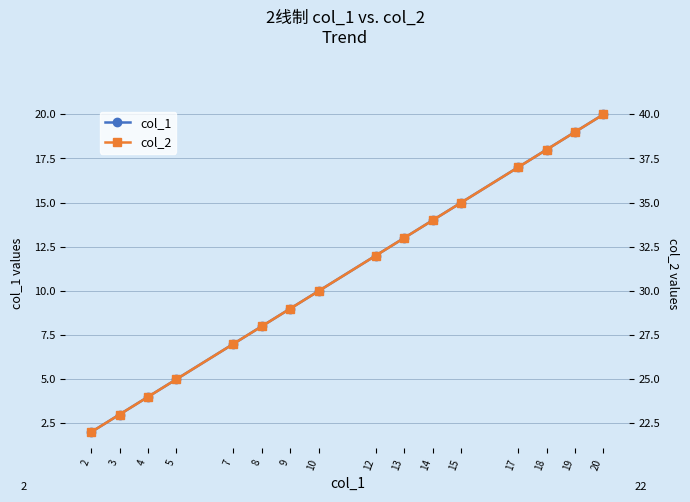

What is the difference between the second highest and minimum values in the col_2 series?

17